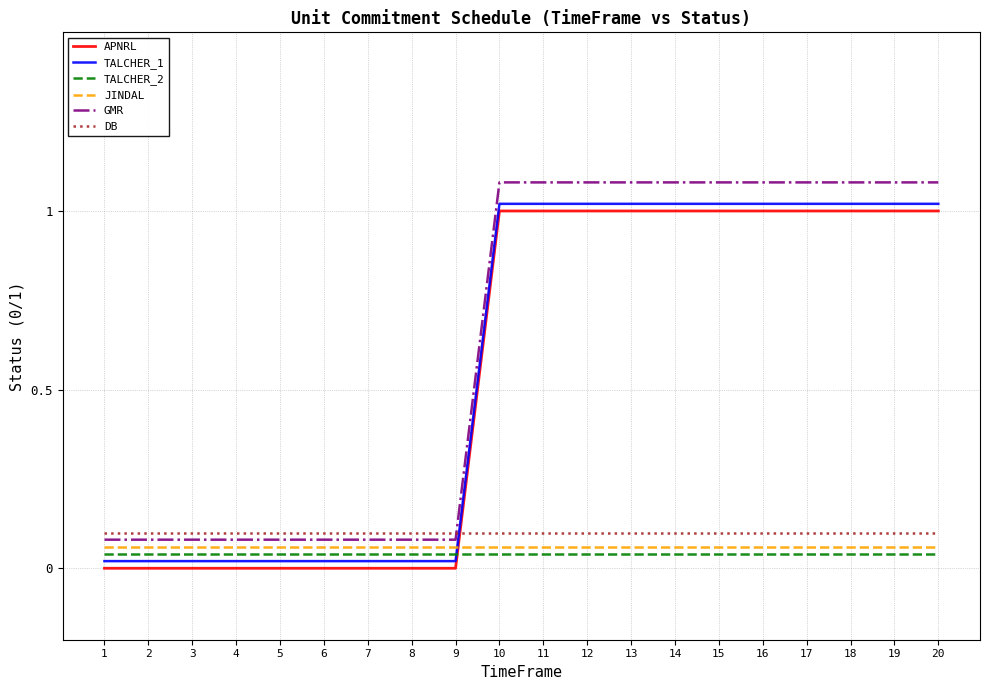

Is it true that TALCHER_2 equals 0.1 at 10?

False